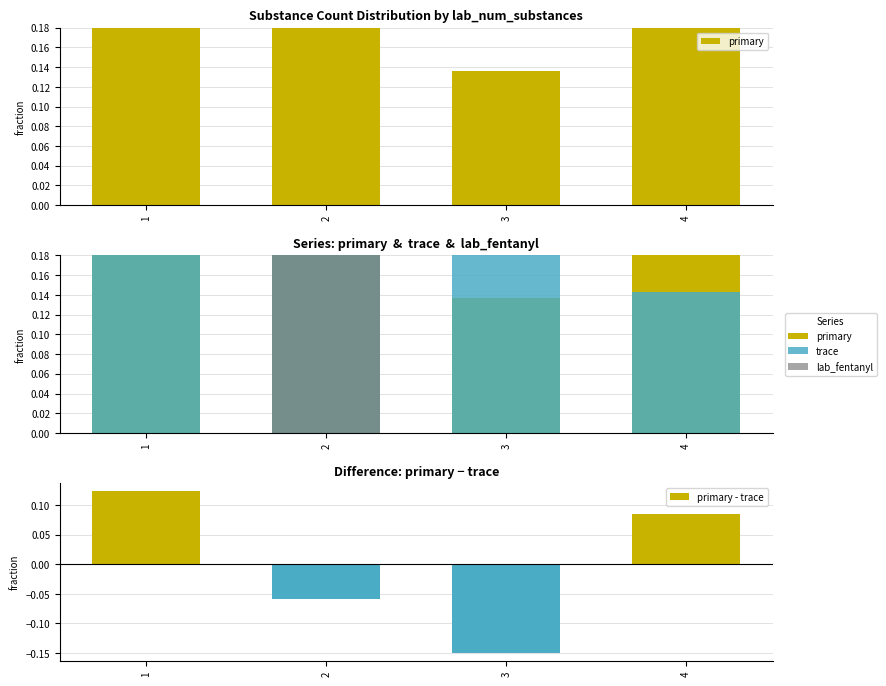

Between 4 and 3, which is larger?

4